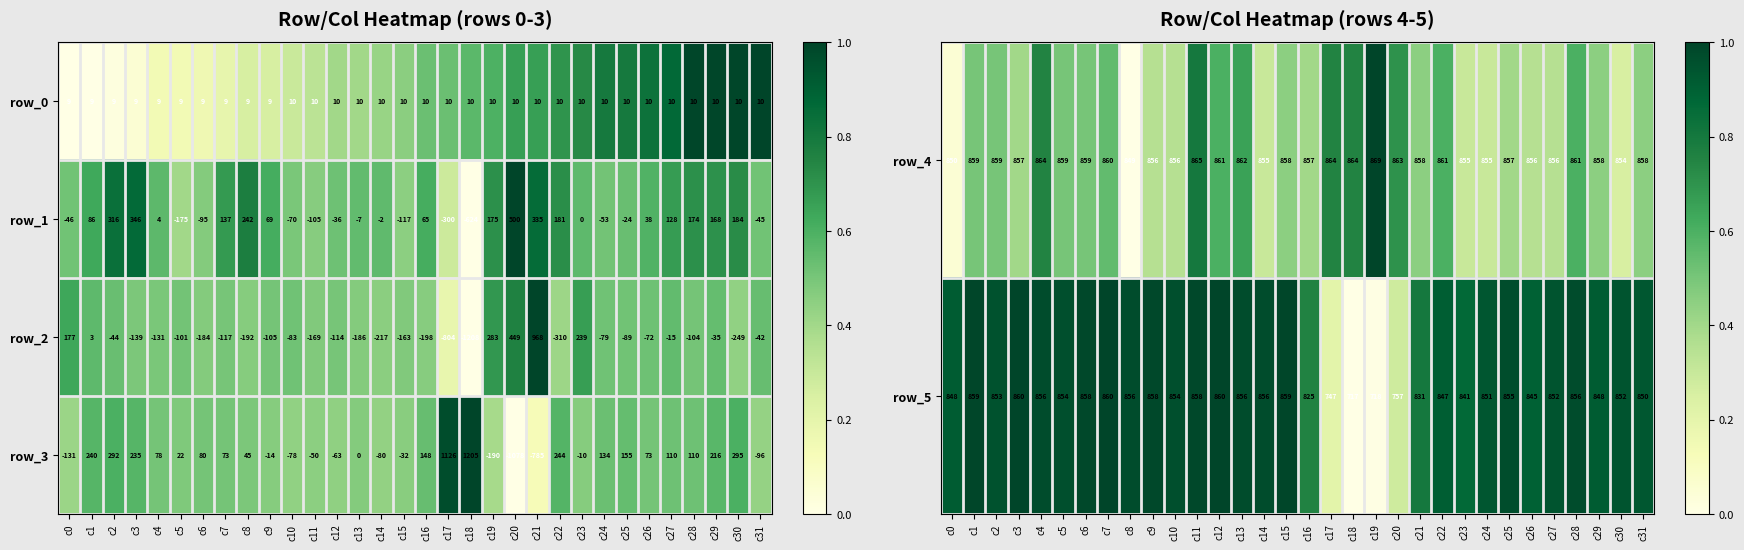

What is the sum of all row_2 values?

-3031